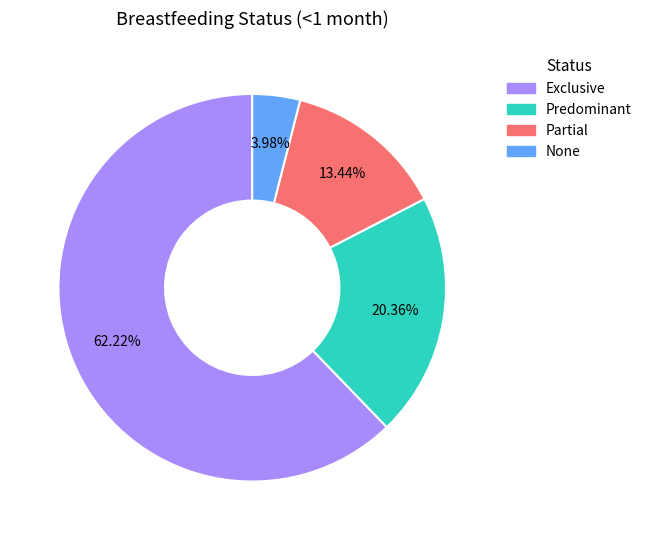

To the nearest percent, what percentage of the pie is Partial?

13%